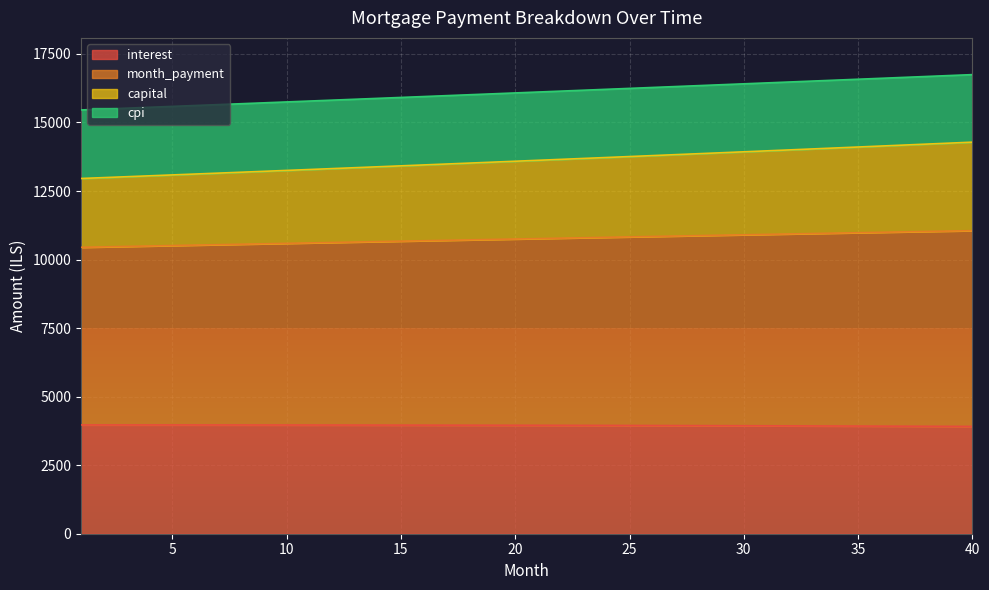

What is the total value across all series at 40?

16745.4